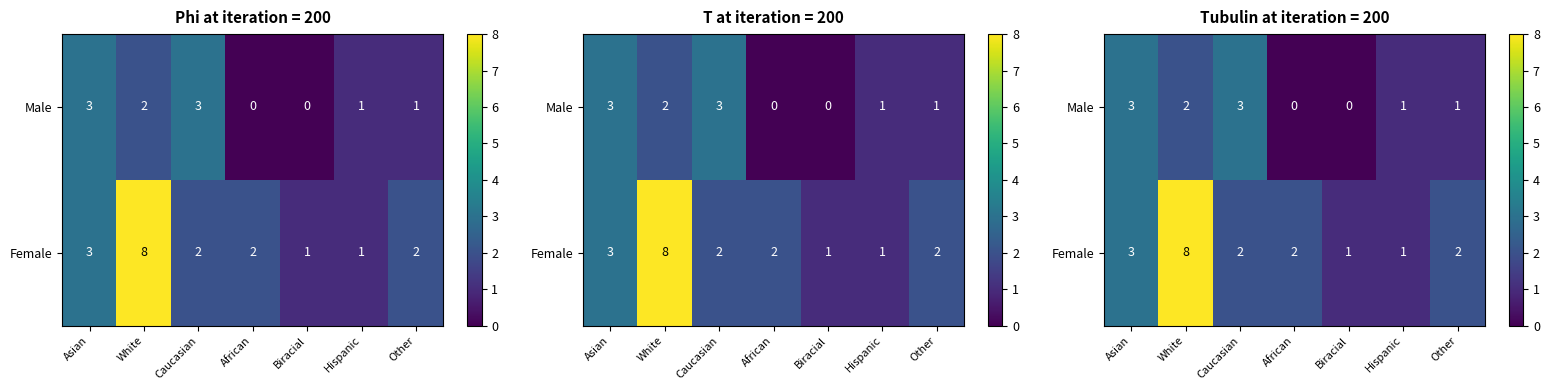

Rank the series at Biracial from lowest to highest value.

Male, Female